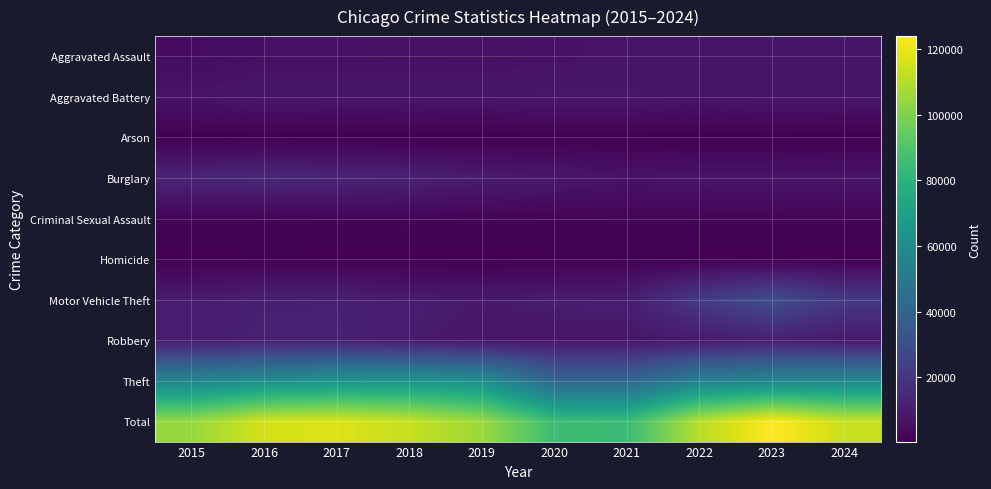

How many series are shown in this chart?

10